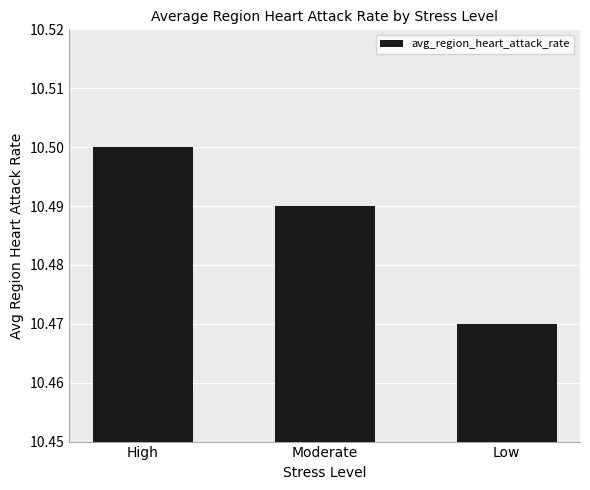

At which label is the value closest to 10?

Low